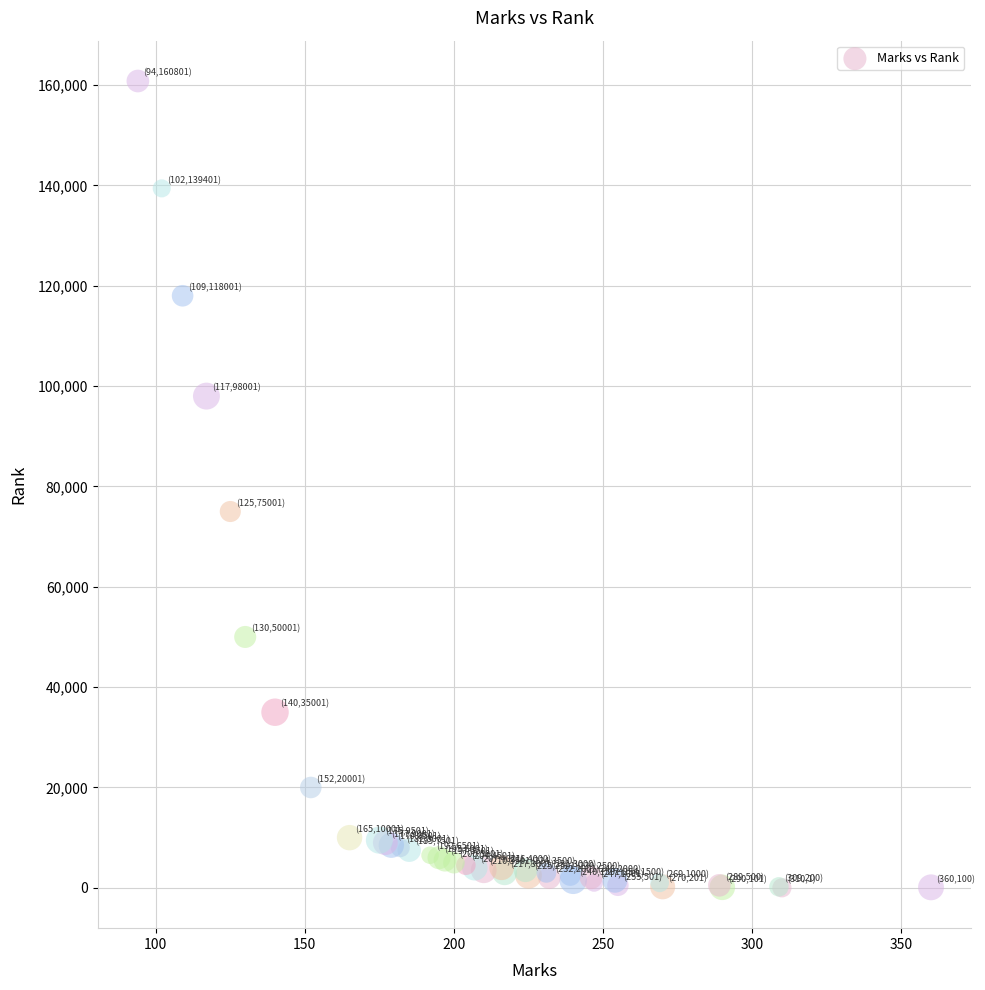

What Y value in the scatter plot is closest to 80401?

75001